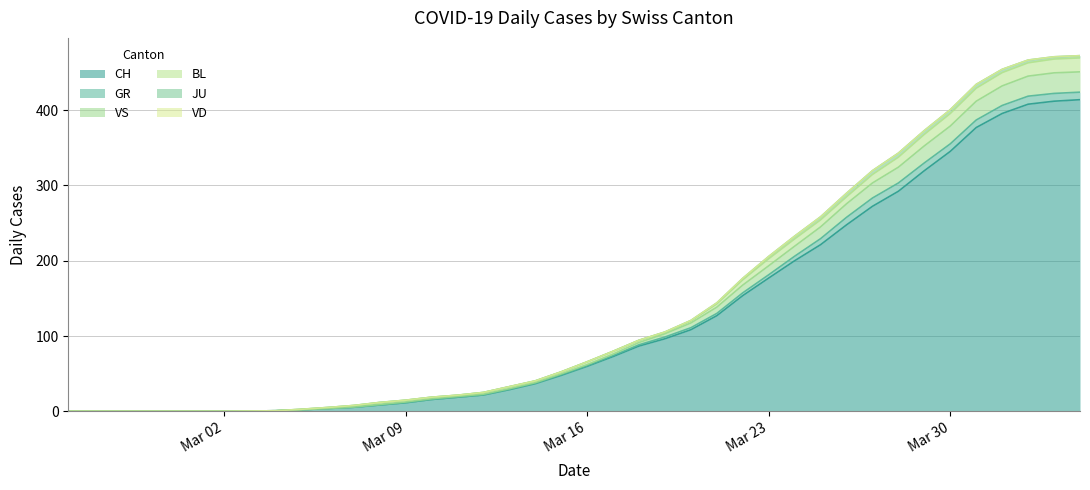

Which has a higher value, 29 or 33?

33